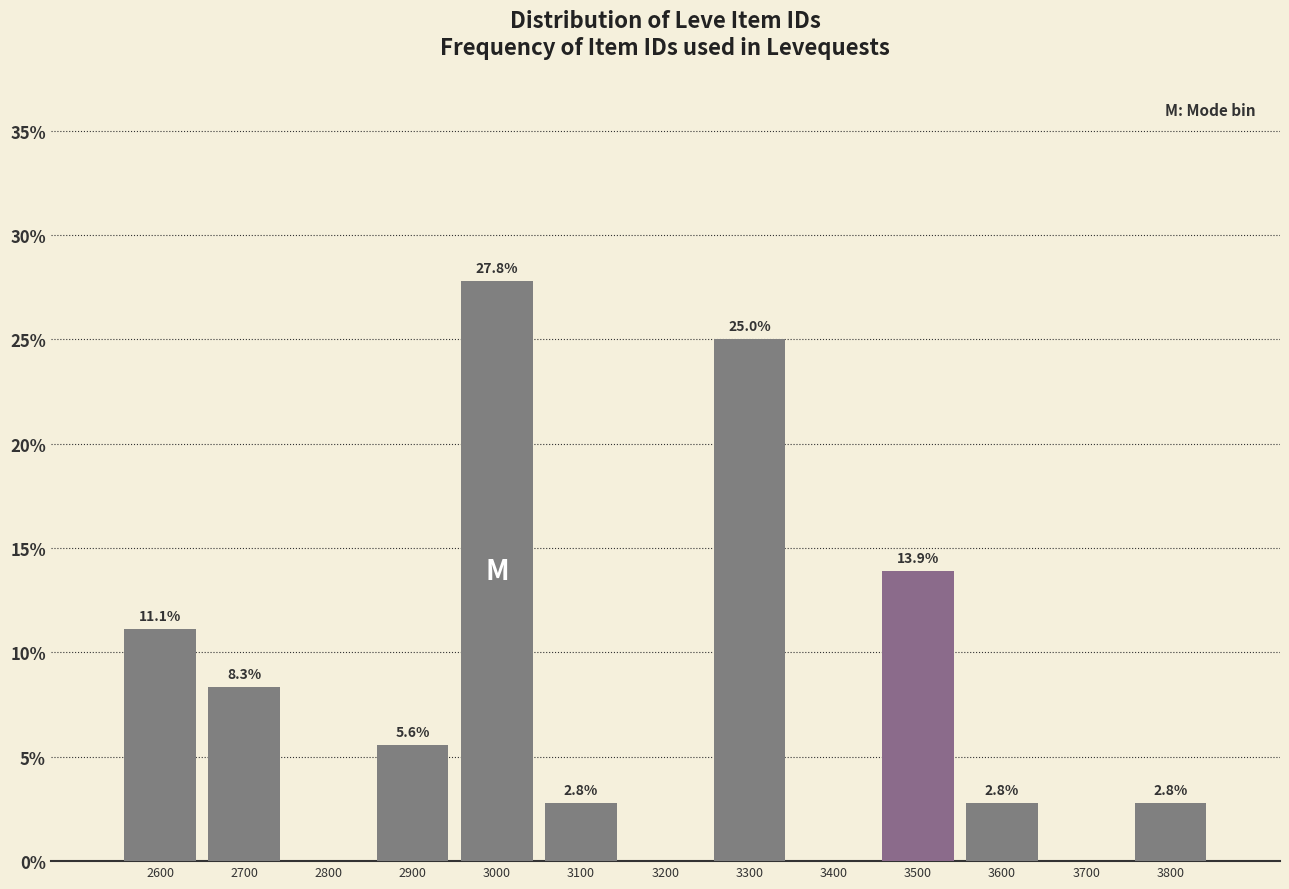

Reading left to right, what are all the values shown in this chart?

2600=11.1	2700=8.3	2800=0.0	2900=5.6	3000=27.8	3100=2.8	3200=0.0	3300=25.0	3400=0.0	3500=13.9	3600=2.8	3700=0.0	3800=2.8